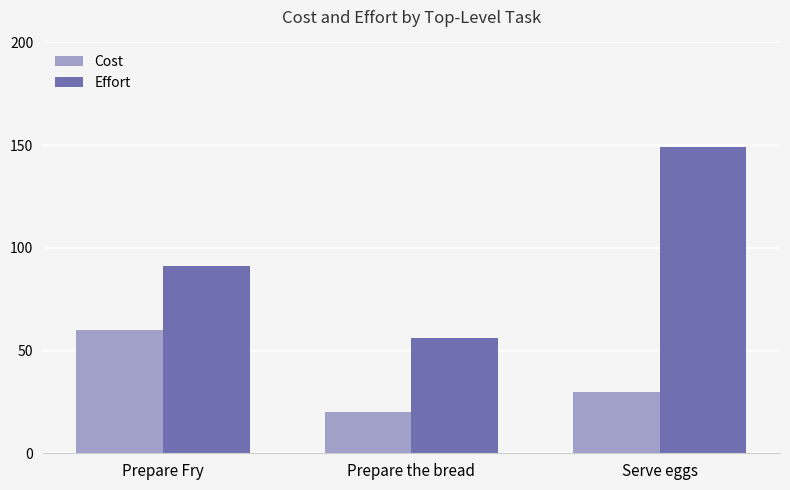

Is it true that Cost equals 13 at Prepare the bread?

False